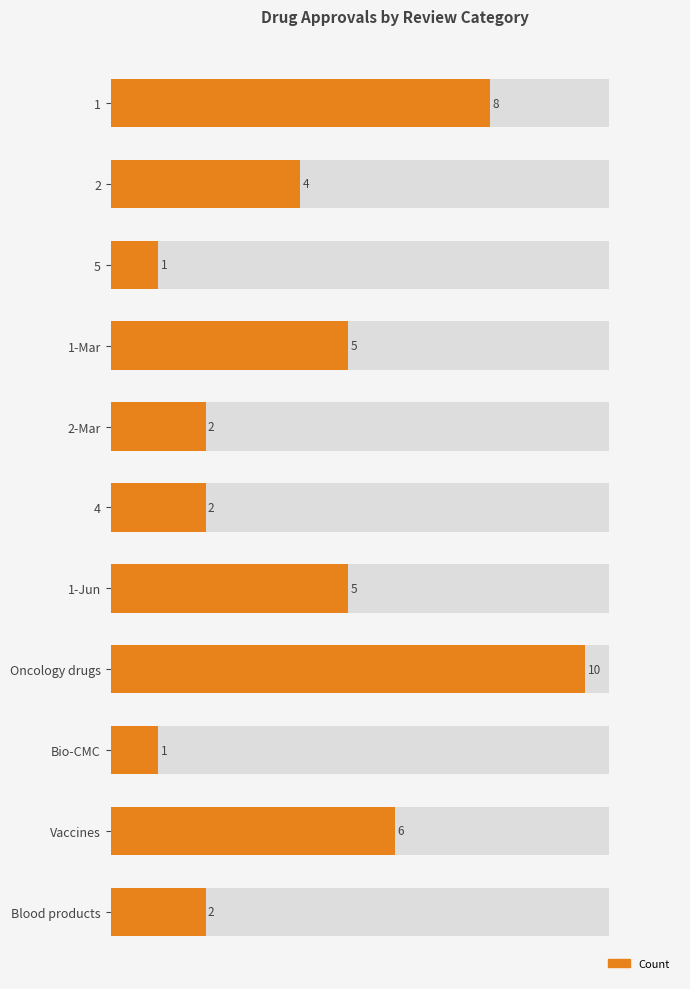

Does the chart contain any negative values?

No